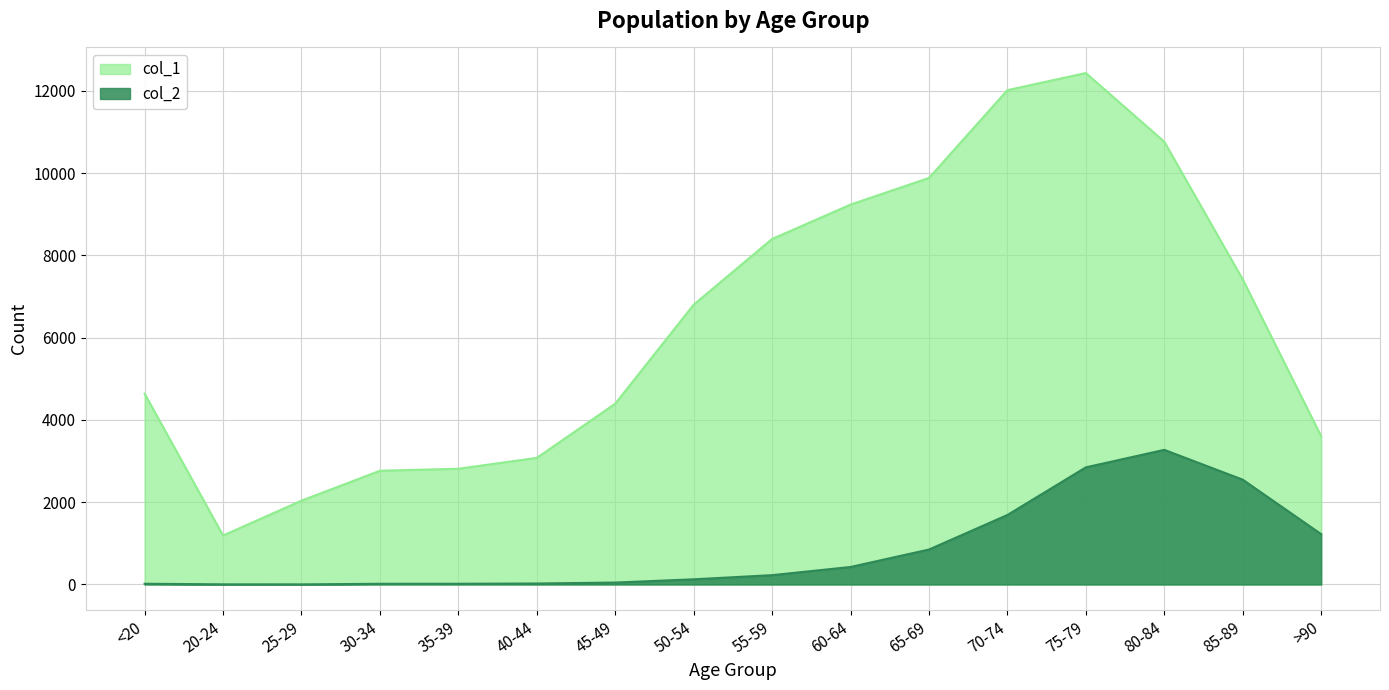

Where is the first local maximum for col_2?

80-84